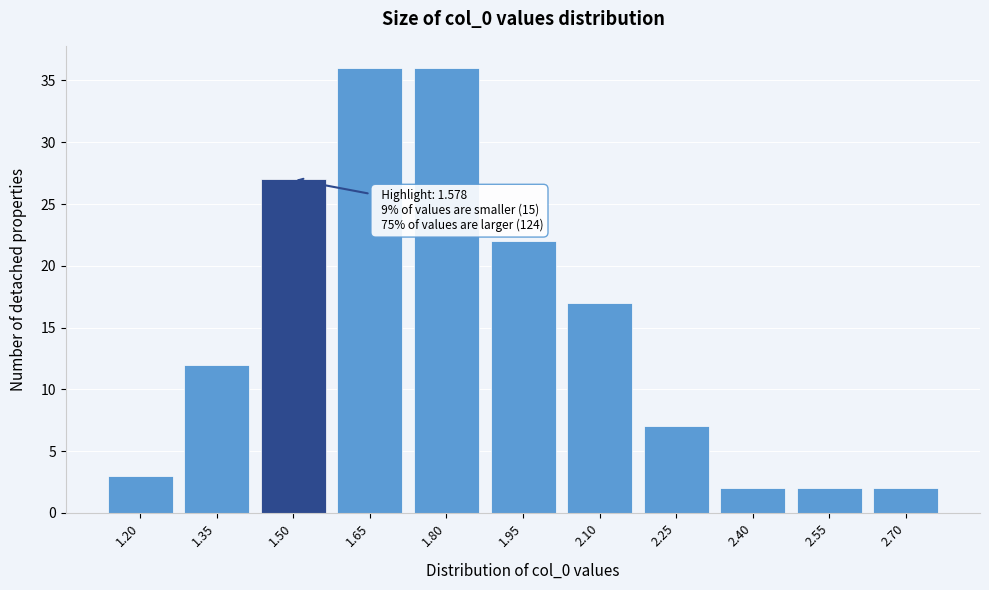

Reading left to right, list all the values displayed in this chart.

3	12	27	36	36	22	17	7	2	2	2